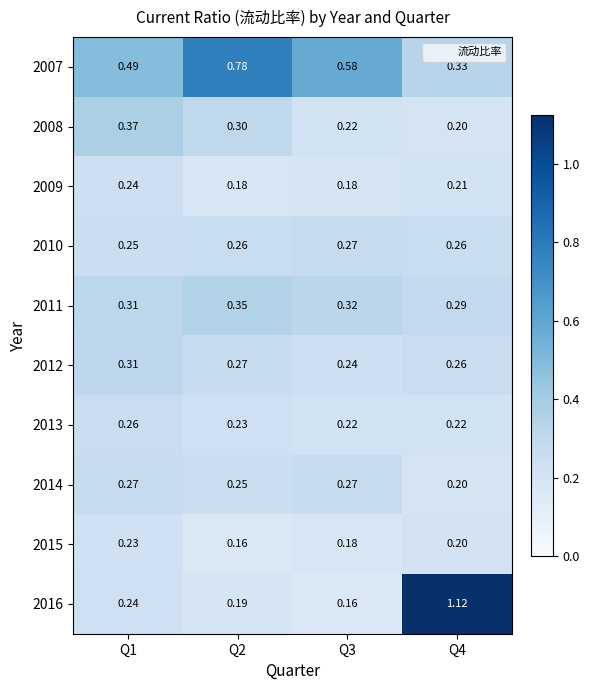

How many distinct data groups are displayed?

10